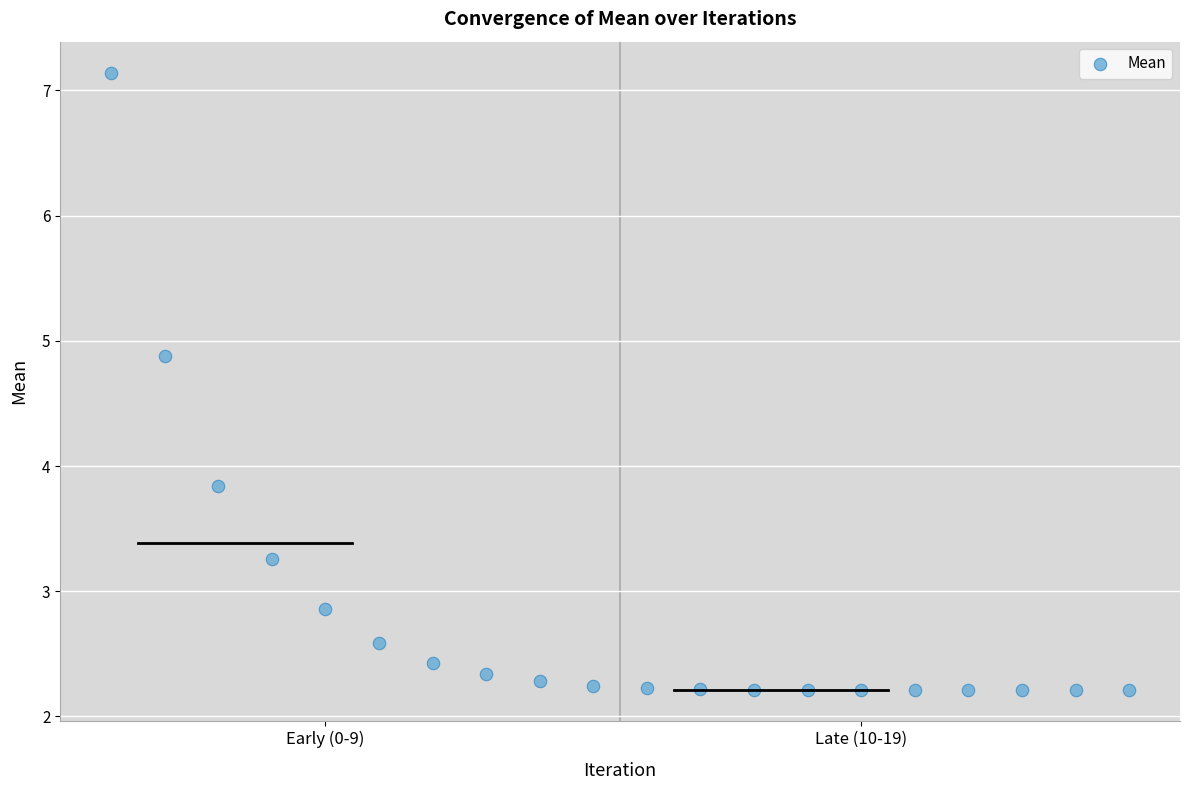

What Y value in the scatter plot is closest to 4?

3.8